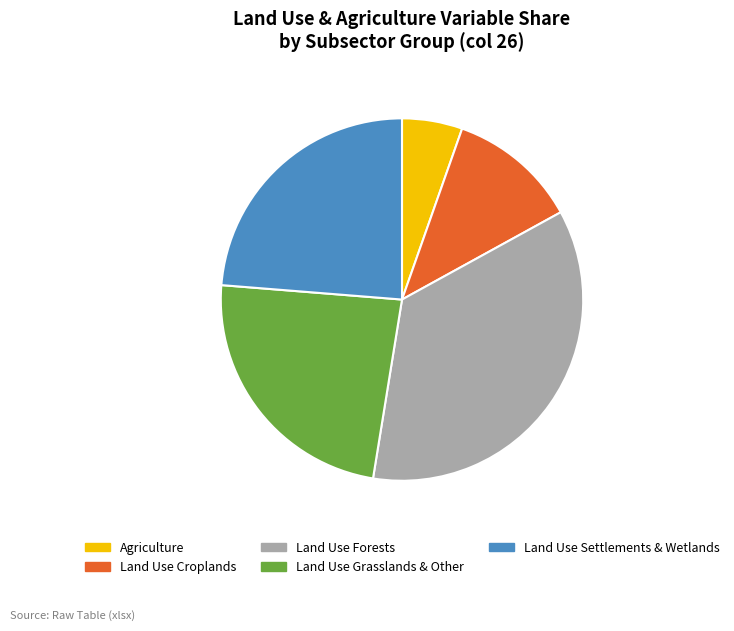

Is it true that Land Use Grasslands & Other is 24% of the pie?

True